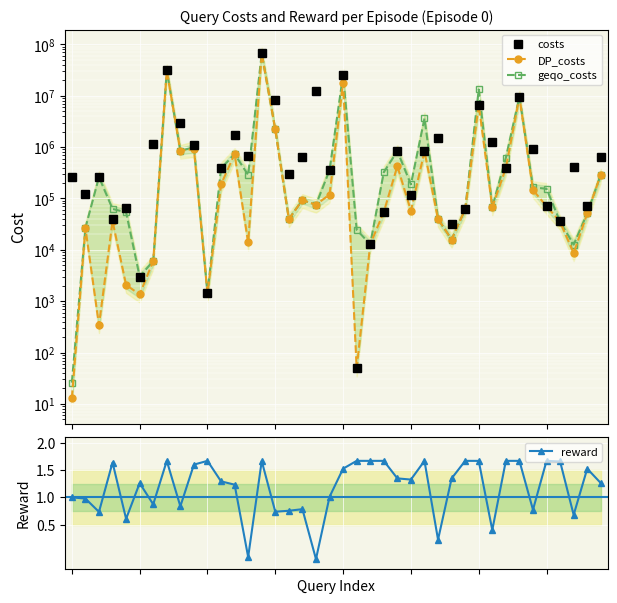

Reading left to right, extract all data points from this chart.

costs: 0=263043.0	1=123637.0	2=260121.0	3=39798.0	4=64101.0	5=3011.0	6=1156103.0	7=31214505.0	8=2952211.0	9=1107327.0	10=1416.0	11=398497.0	12=1690951.0	13=672604.0	14=67547169.0	15=8390232.0	16=303138.0	17=648897.0	18=12652153.0	19=354688.0	20=25509060.0	21=49.0	22=12816.0	23=54554.0	24=835498.0	25=116871.0	26=828360.0	27=1528984.0	28=31204.0	29=61394.0	30=6721070.0	31=1268592.0	32=391149.0	33=9518074.0	34=900735.0	35=70537.0	36=36341.0	37=417775.0	38=72930.0	39=646122.0
DP_costs: 0=13.0	1=26789.0	2=344.0	3=36485.0	4=2075.0	5=1356.0	6=6064.0	7=31214505.0	8=845825.0	9=917807.0	10=1416.0	11=187686.0	12=733935.0	13=13926.0	14=66877494.0	15=2216665.0	16=39736.0	17=93085.0	18=75509.0	19=119395.0	20=17855359.0	21=49.0	22=12816.0	23=54554.0	24=426202.0	25=57708.0	26=828360.0	27=39879.0	28=15887.0	29=61394.0	30=6713336.0	31=67651.0	32=391149.0	33=9518074.0	34=146368.0	35=70537.0	36=35106.0	37=8626.0	38=51024.0	39=291285.0
geqo_costs: 0=26.0	1=26789.0	2=260121.0	3=62670.0	4=53652.0	5=3011.0	6=6064.0	7=31214505.0	8=845825.0	9=996068.0	10=1416.0	11=382127.0	12=733935.0	13=286404.0	14=66877494.0	15=2216665.0	16=39736.0	17=93085.0	18=75509.0	19=354688.0	20=25509060.0	21=24602.0	22=12816.0	23=324166.0	24=835498.0	25=187347.0	26=3614343.0	27=39879.0	28=15887.0	29=61394.0	30=13240827.0	31=67651.0	32=619117.0	33=9518074.0	34=164965.0	35=154386.0	36=35106.0	37=12647.0	38=51355.0	39=291285.0
reward: 0=1.0	1=1.0	2=0.7	3=1.6	4=0.6	5=1.3	6=0.9	7=1.7	8=0.8	9=1.6	10=1.7	11=1.3	12=1.2	13=-0.1	14=1.7	15=0.7	16=0.8	17=0.8	18=-0.1	19=1.0	20=1.5	21=1.7	22=1.7	23=1.7	24=1.3	25=1.3	26=1.7	27=0.2	28=1.3	29=1.7	30=1.7	31=0.4	32=1.7	33=1.7	34=0.8	35=1.7	36=1.7	37=0.7	38=1.5	39=1.3